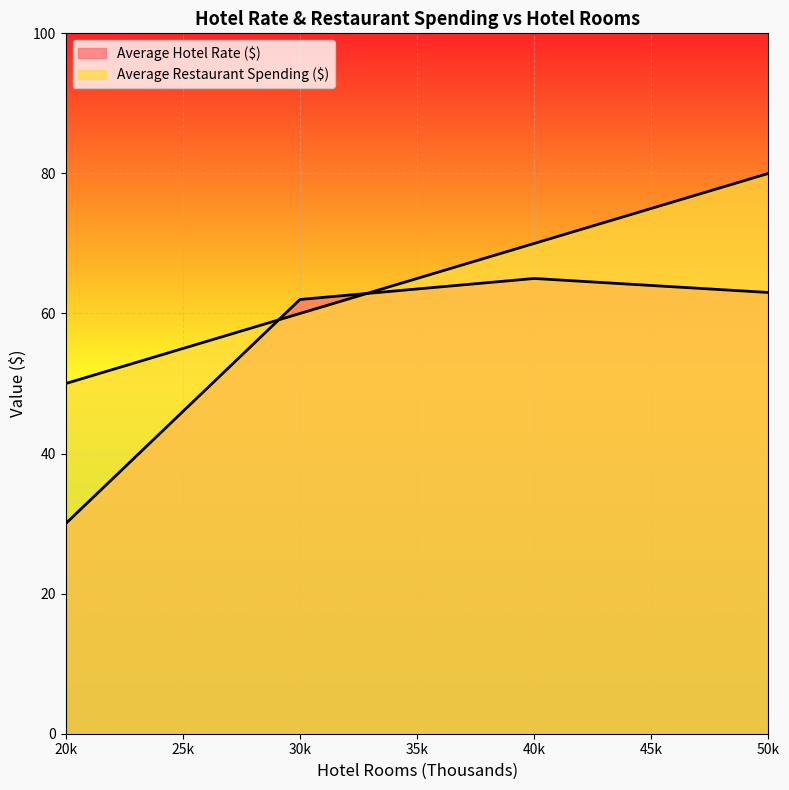

True or false: Average Restaurant Spending ($) and Average Hotel Rate ($) cross at least once.

True